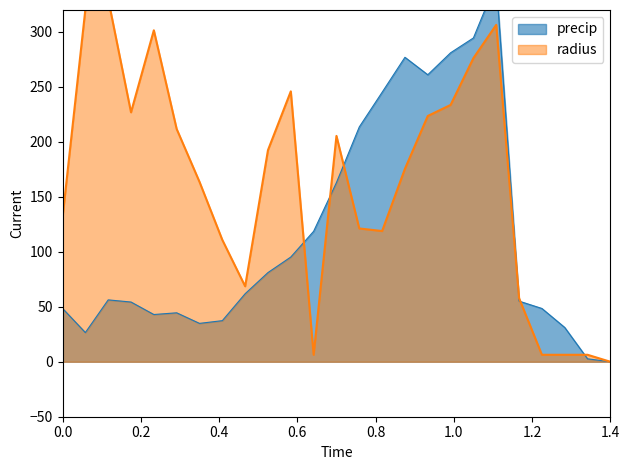

How many intersections are there between precip and radius?

6